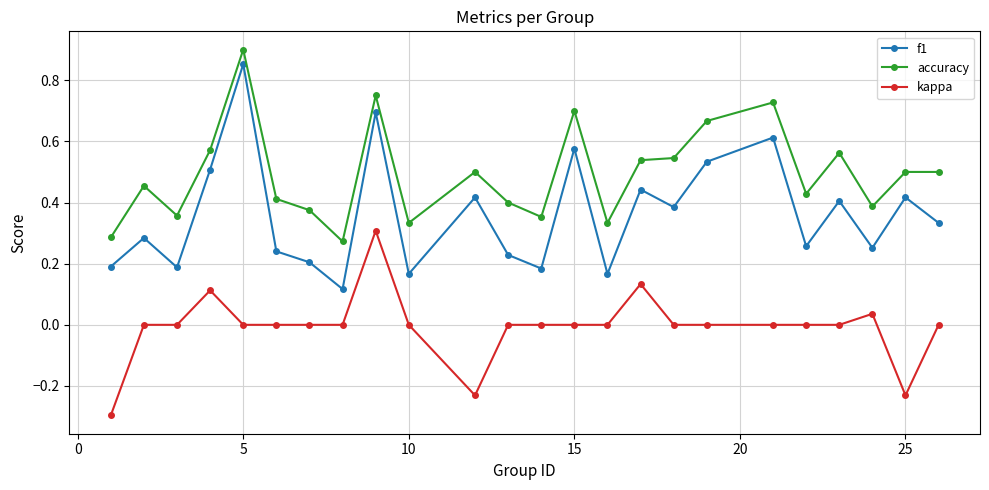

Which series has the widest spread of values?

f1